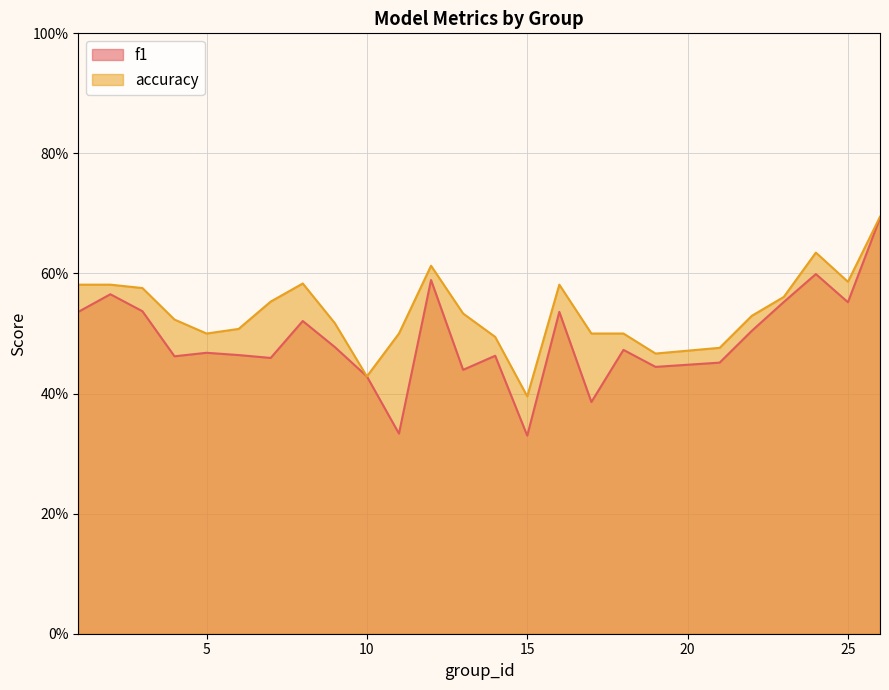

The accuracy series shows 0.4 at 8. True or false?

False